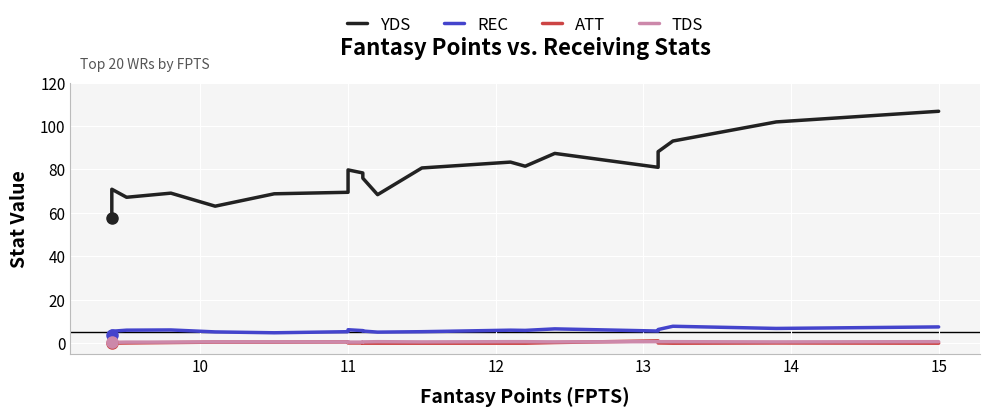

True or false: REC and ATT cross at least once.

False